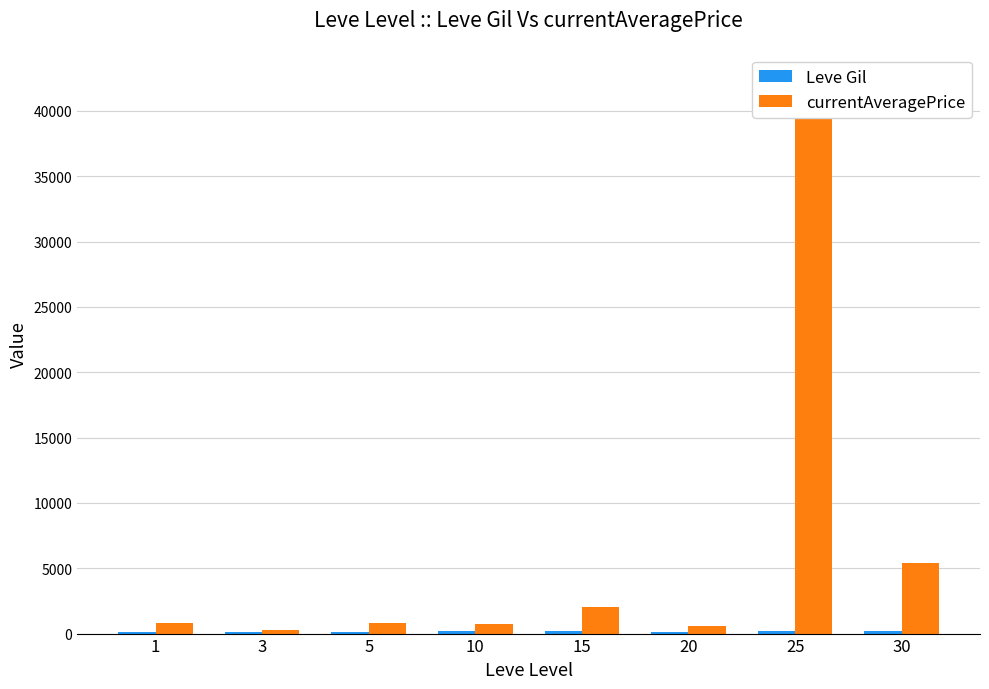

What is the total value across all series at 3?

389.9